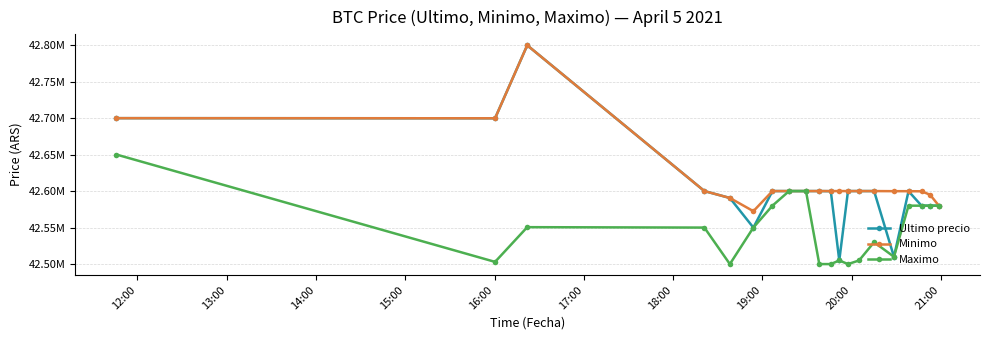

Which series has the largest range (max minus min)?

Ultimo precio